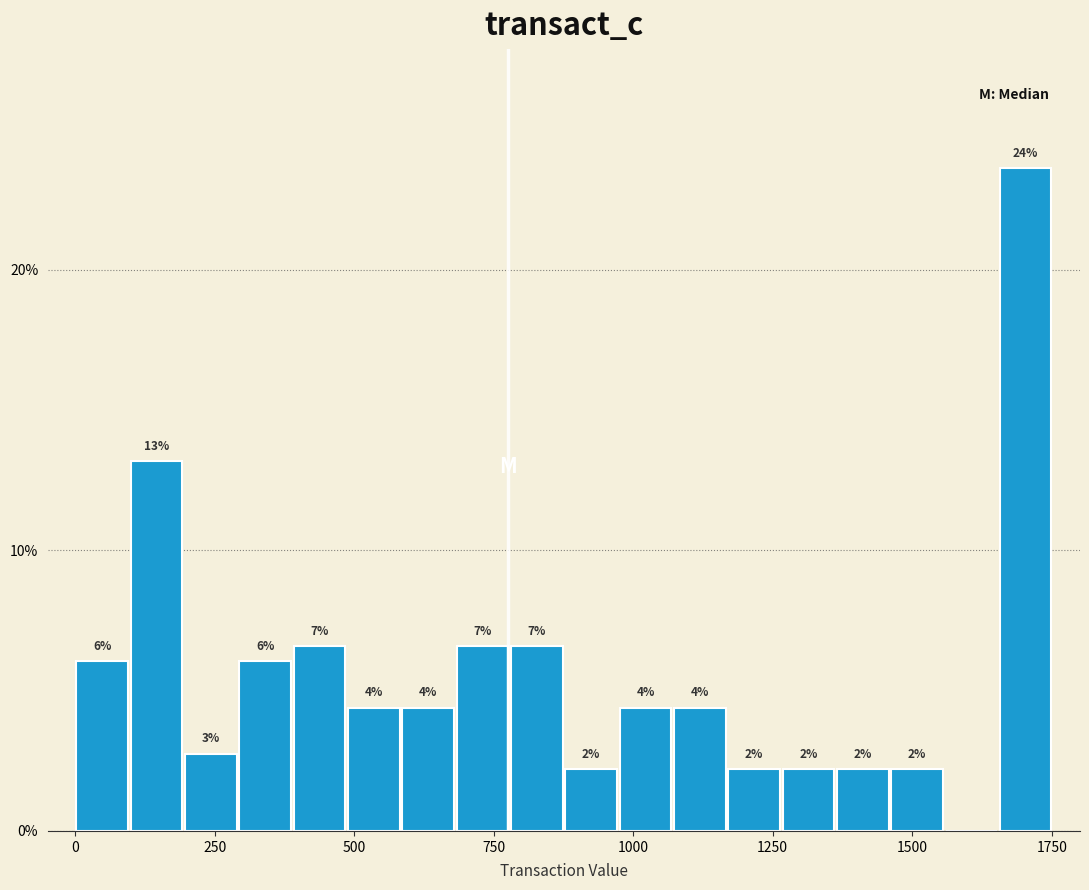

Around what value on the x-axis is the tallest bar? Give the approximate position of its centre, as read against the axis.

1700